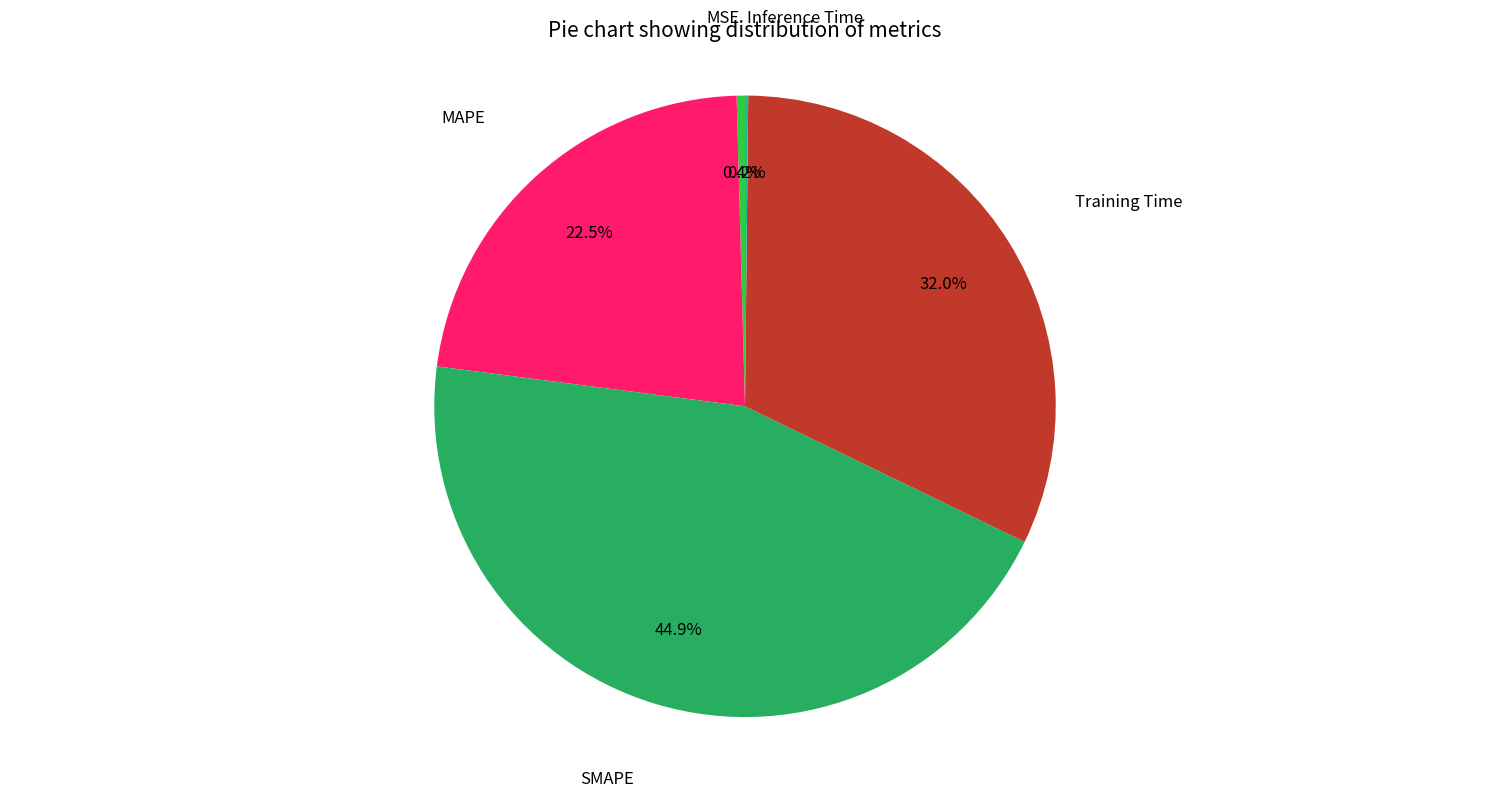

Is there a majority slice in this chart?

No